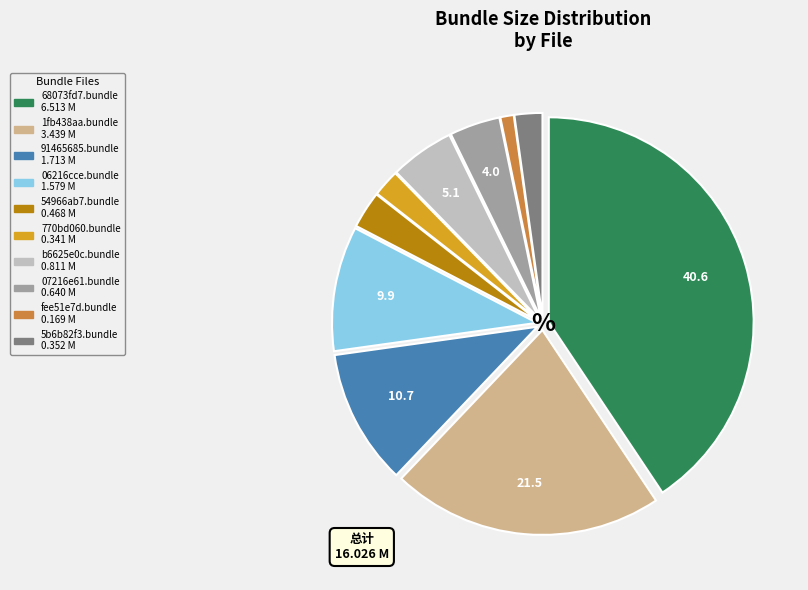

Is there any slice that represents more than half of the pie?

No